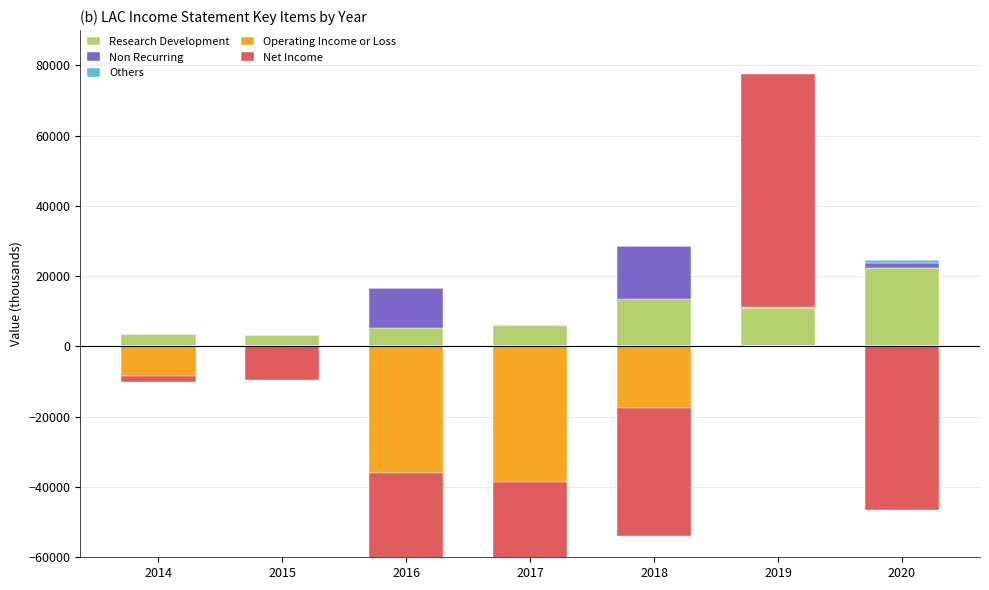

At which label does Operating Income or Loss reach its peak?

2014